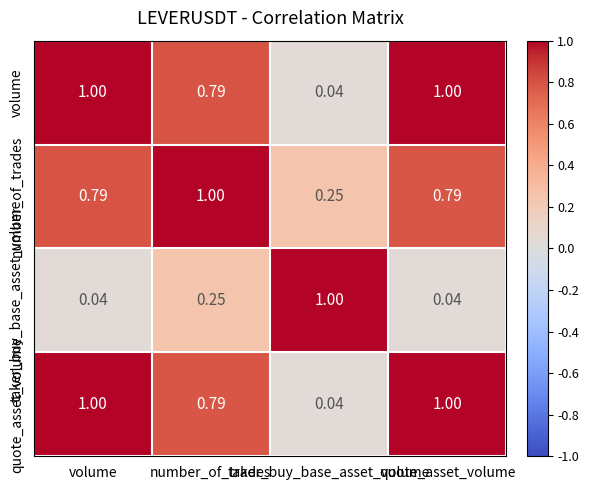

How many categories are shown in the chart?

4